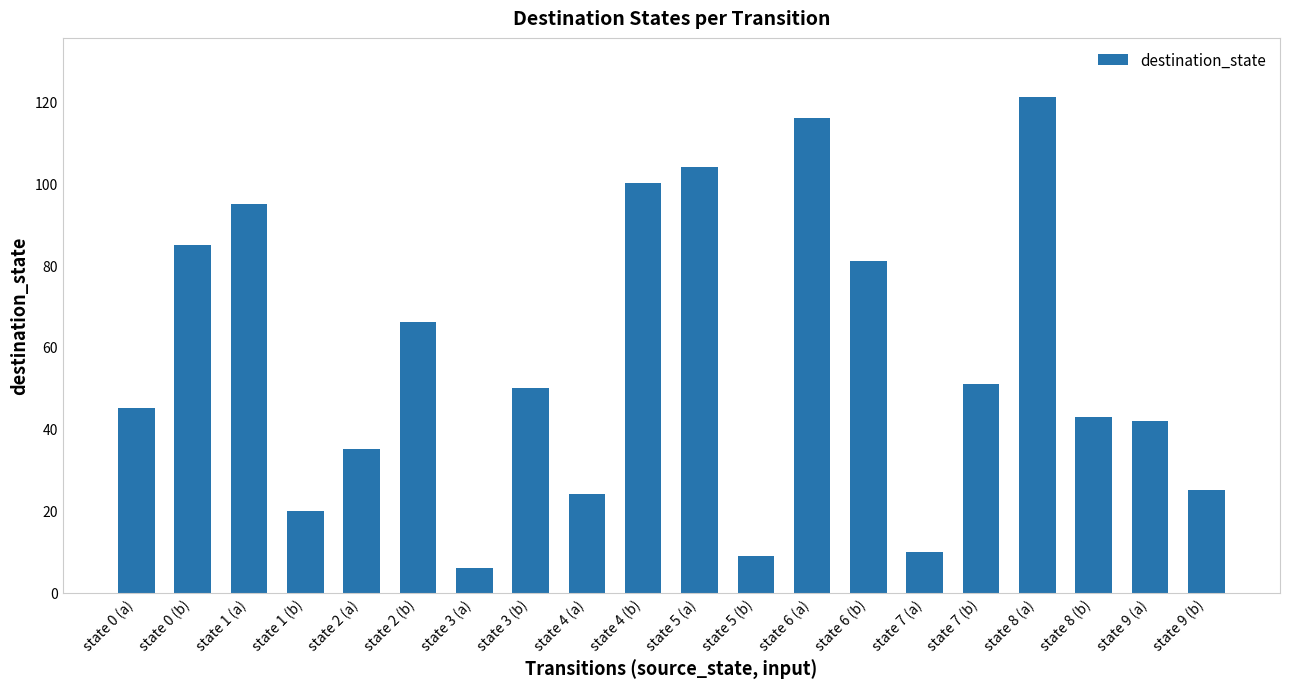

How many series are shown in this chart?

1